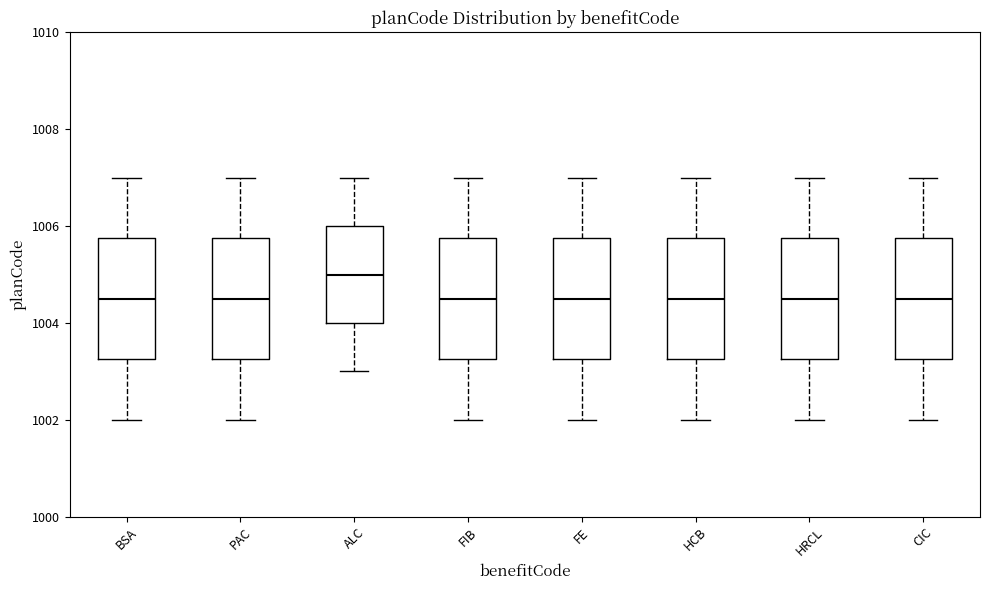

Reading left to right, read every box against the y-axis: the position of its median line, the range the box covers, and the ends of its whiskers. The values are not printed on the chart, so give them approximately, as read against the axis.

BSA: median 1004.6, box 1003.2 to 1005.8, whiskers 1002.0 to 1007.0
PAC: median 1004.6, box 1003.2 to 1005.8, whiskers 1002.0 to 1007.0
ALC: median 1005.0, box 1004.0 to 1006.0, whiskers 1003.0 to 1007.0
FIB: median 1004.6, box 1003.2 to 1005.8, whiskers 1002.0 to 1007.0
FE: median 1004.6, box 1003.2 to 1005.8, whiskers 1002.0 to 1007.0
HCB: median 1004.6, box 1003.2 to 1005.8, whiskers 1002.0 to 1007.0
HRCL: median 1004.6, box 1003.2 to 1005.8, whiskers 1002.0 to 1007.0
CIC: median 1004.6, box 1003.2 to 1005.8, whiskers 1002.0 to 1007.0